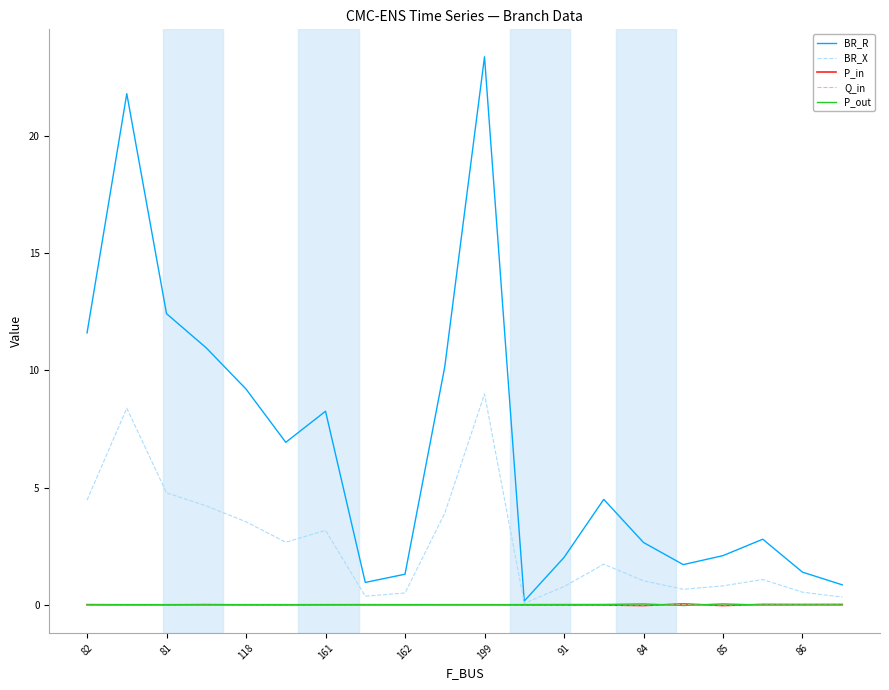

What is the sum of all BR_X values?

52.0